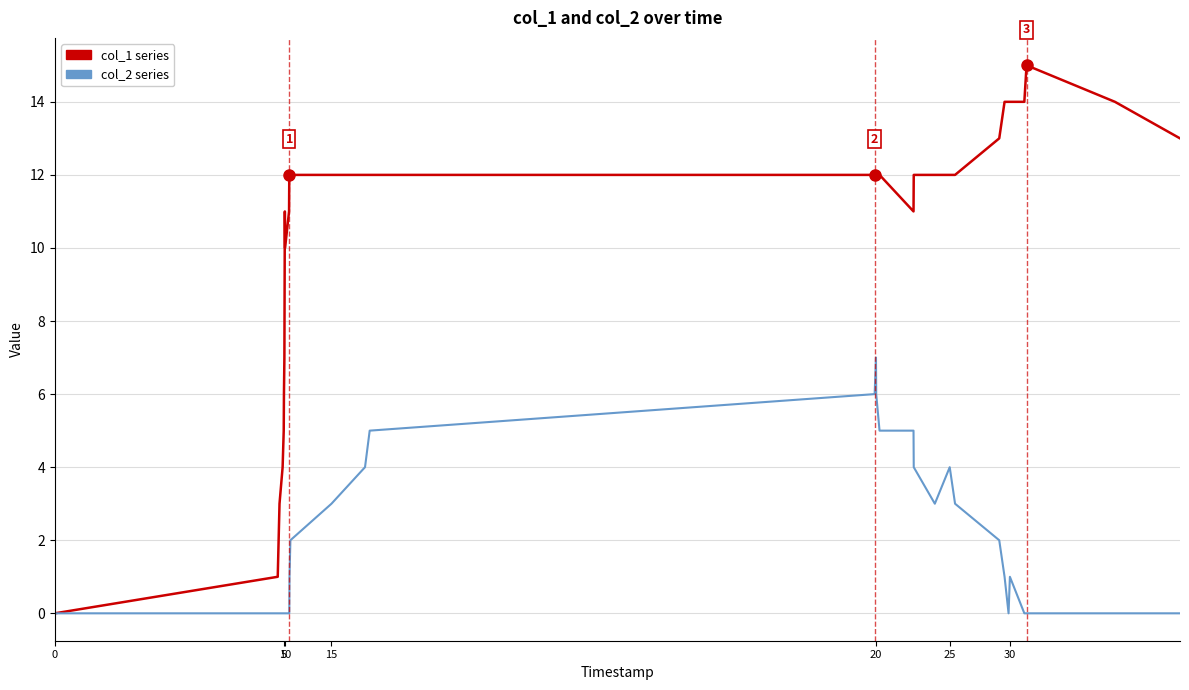

What is the maximum value shown in the chart?

15